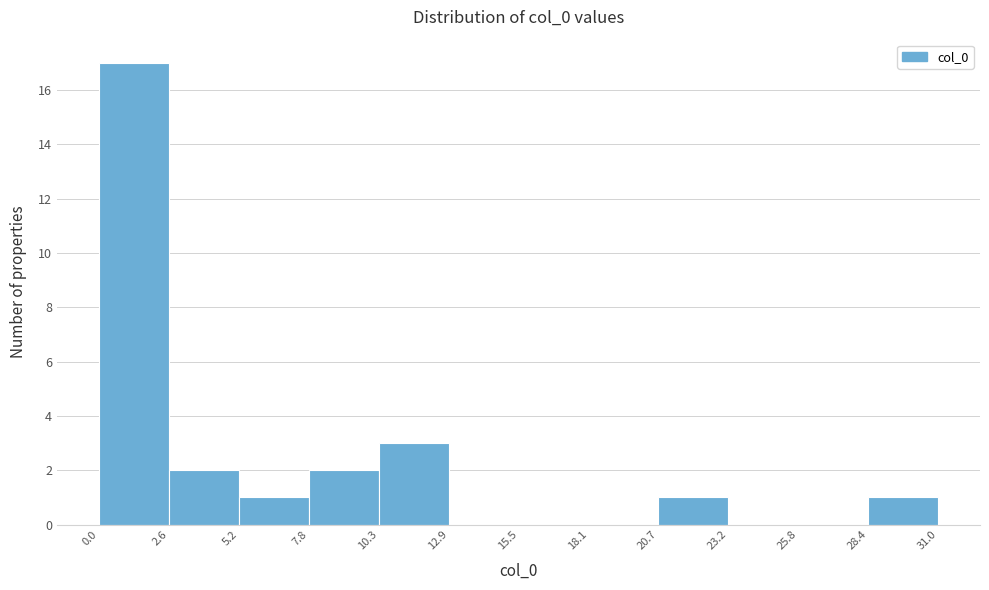

Reading left to right, list every bar in this chart as the range it spans on the x-axis followed by its height. The values are not printed on the chart, so give them approximately, as read against the axis.

0.0 to 2.6: 17
2.6 to 5.2: 2
5.2 to 7.8: 1
7.8 to 10.3: 2
10.3 to 12.9: 3
12.9 to 15.5: 0
15.5 to 18.1: 0
18.1 to 20.7: 0
20.7 to 23.2: 1
23.2 to 25.8: 0
25.8 to 28.4: 0
28.4 to 31.0: 1